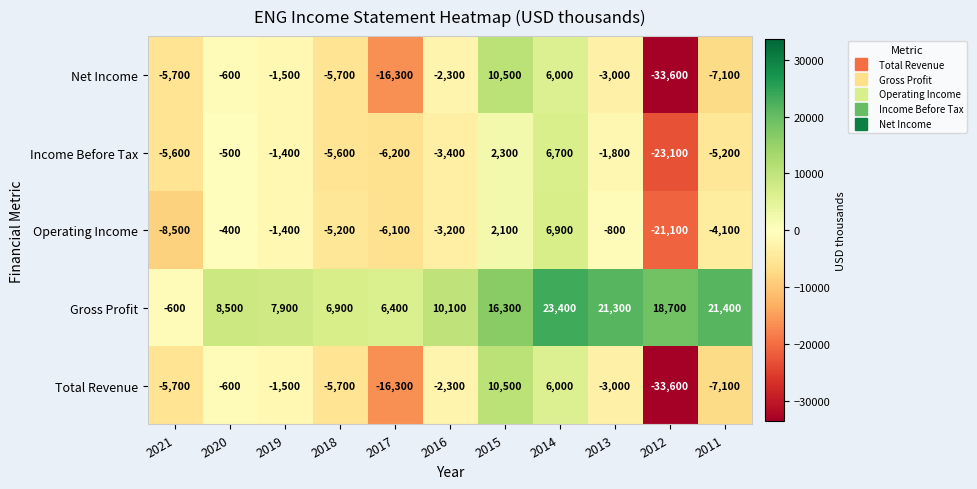

What is the difference between the maximum and minimum values in the Operating Income series?

28000